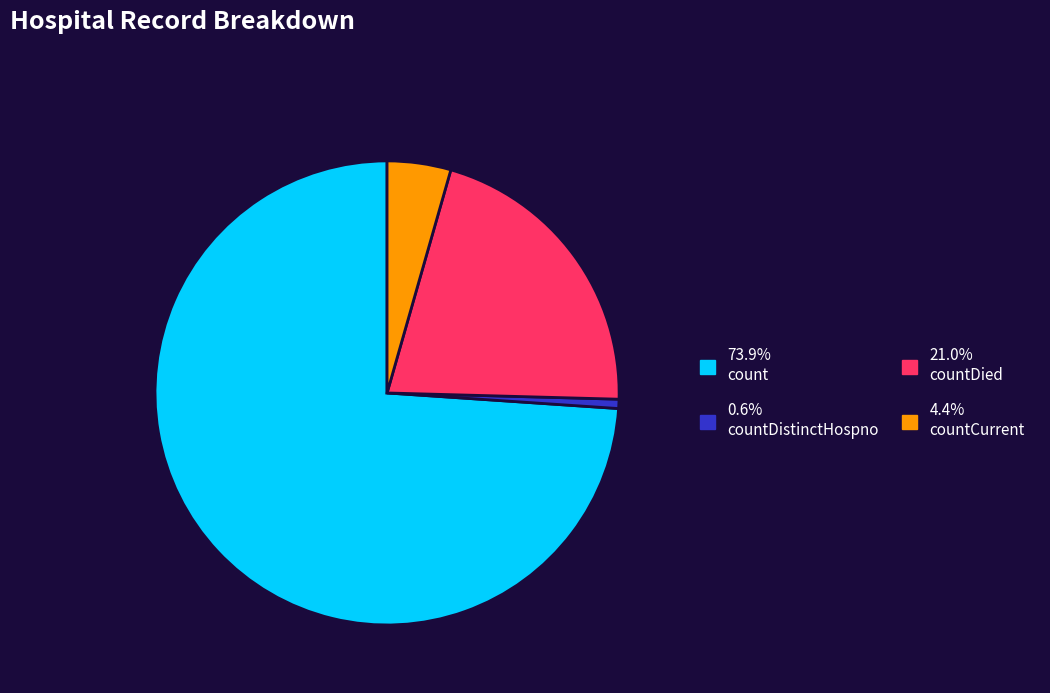

Is there a majority slice in this chart?

Yes